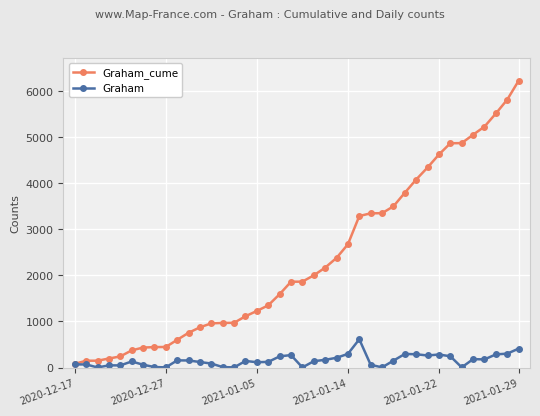

What is the maximum value for Graham_cume?

6225